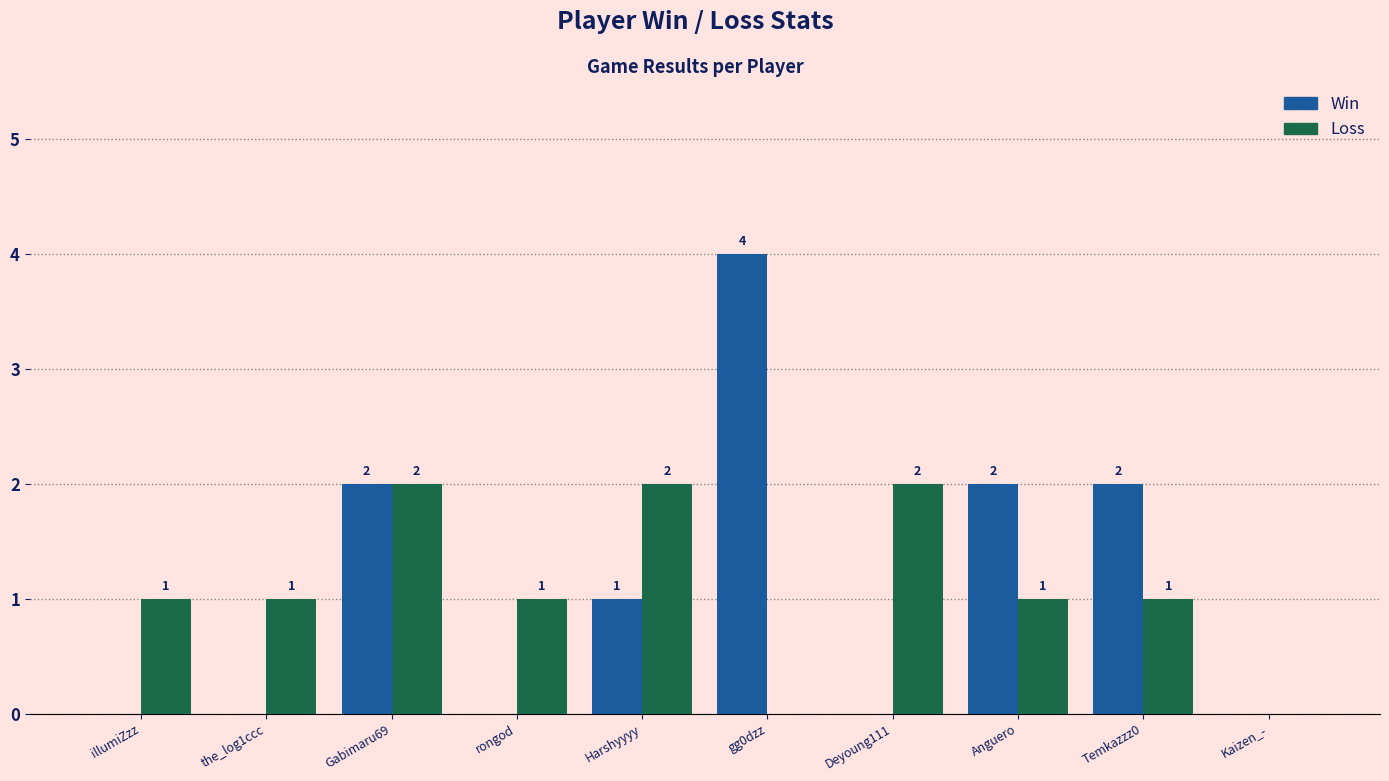

What are all the series names shown in the legend?

Win, Loss